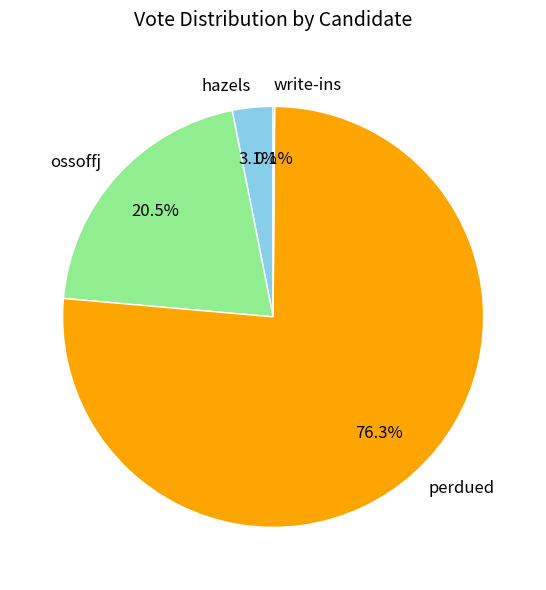

The perdued slice represents 63% of the pie. True or false?

False